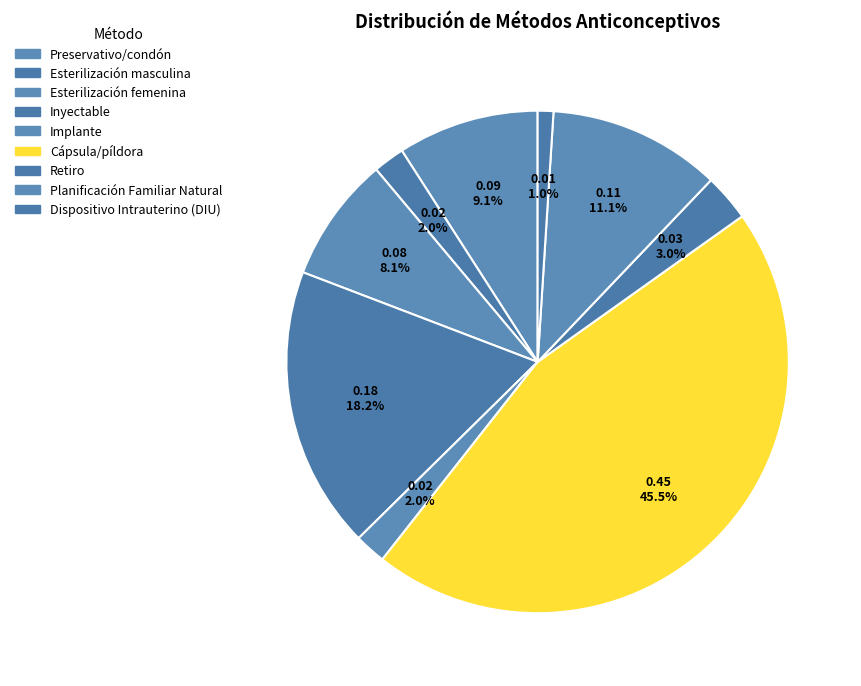

True or false: Preservativo/condón accounts for 9% of the total.

True